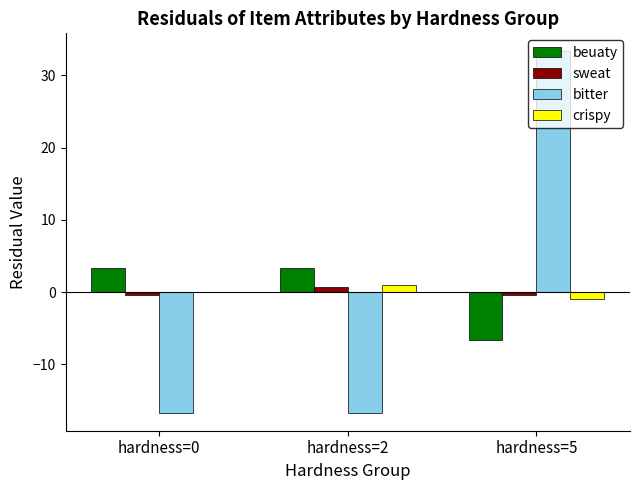

Are the bars grouped side by side (vs. stacked)?

Yes